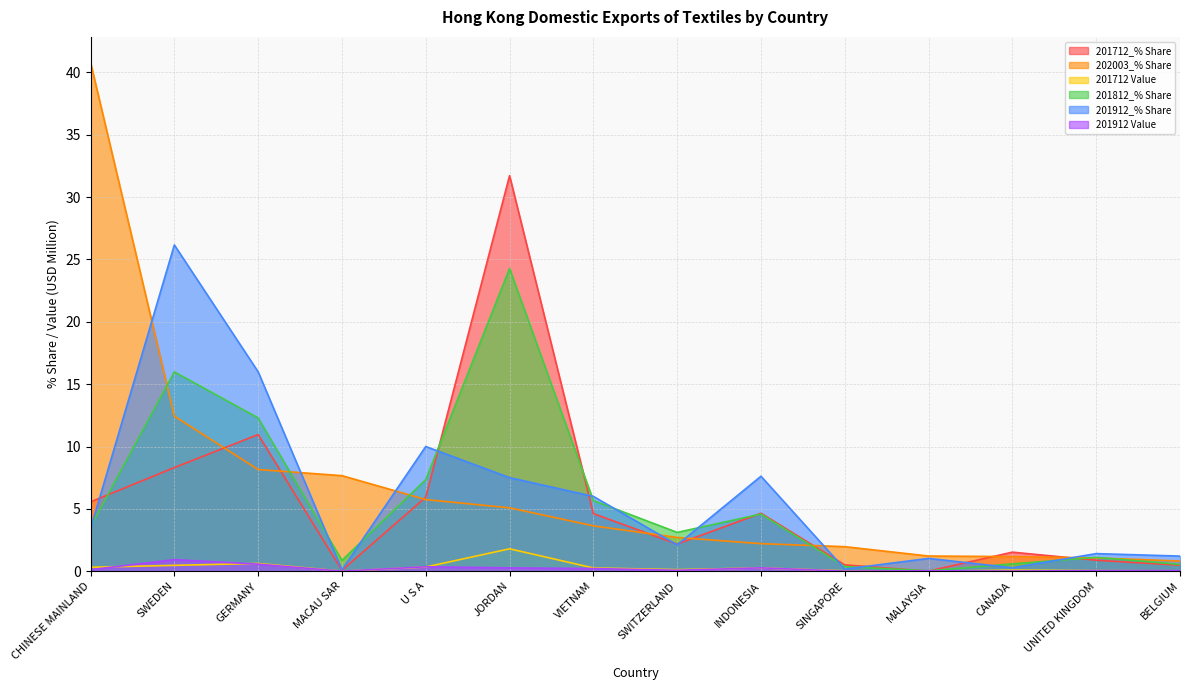

Reading right to left, list all the values displayed in this chart.

201712_% Share: BELGIUM=0.5	UNITED KINGDOM=0.9	CANADA=1.5	MALAYSIA=0.0	SINGAPORE=0.5	INDONESIA=4.6	SWITZERLAND=2.2	VIETNAM=4.6	JORDAN=31.7	U S A=5.9	MACAU SAR=0.1	GERMANY=11.0	SWEDEN=8.3	CHINESE MAINLAND=5.6
202003_% Share: BELGIUM=0.8	UNITED KINGDOM=1.1	CANADA=1.2	MALAYSIA=1.2	SINGAPORE=2.0	INDONESIA=2.2	SWITZERLAND=2.7	VIETNAM=3.6	JORDAN=5.1	U S A=5.7	MACAU SAR=7.7	GERMANY=8.2	SWEDEN=12.4	CHINESE MAINLAND=40.8
201712 Value: BELGIUM=0.0	UNITED KINGDOM=0.1	CANADA=0.1	MALAYSIA=0.0	SINGAPORE=0.0	INDONESIA=0.3	SWITZERLAND=0.1	VIETNAM=0.3	JORDAN=1.8	U S A=0.3	MACAU SAR=0.0	GERMANY=0.6	SWEDEN=0.5	CHINESE MAINLAND=0.3
201812_% Share: BELGIUM=0.5	UNITED KINGDOM=1.1	CANADA=0.6	MALAYSIA=0.0	SINGAPORE=0.4	INDONESIA=4.6	SWITZERLAND=3.1	VIETNAM=5.7	JORDAN=24.3	U S A=7.3	MACAU SAR=0.9	GERMANY=12.3	SWEDEN=16.0	CHINESE MAINLAND=3.6
201912_% Share: BELGIUM=1.2	UNITED KINGDOM=1.4	CANADA=0.3	MALAYSIA=1.0	SINGAPORE=0.2	INDONESIA=7.6	SWITZERLAND=2.1	VIETNAM=6.0	JORDAN=7.5	U S A=10.0	MACAU SAR=0.1	GERMANY=16.0	SWEDEN=26.2	CHINESE MAINLAND=3.4
201912 Value: BELGIUM=0.0	UNITED KINGDOM=0.1	CANADA=0.0	MALAYSIA=0.0	SINGAPORE=0.0	INDONESIA=0.3	SWITZERLAND=0.1	VIETNAM=0.2	JORDAN=0.3	U S A=0.4	MACAU SAR=0.0	GERMANY=0.6	SWEDEN=0.9	CHINESE MAINLAND=0.1